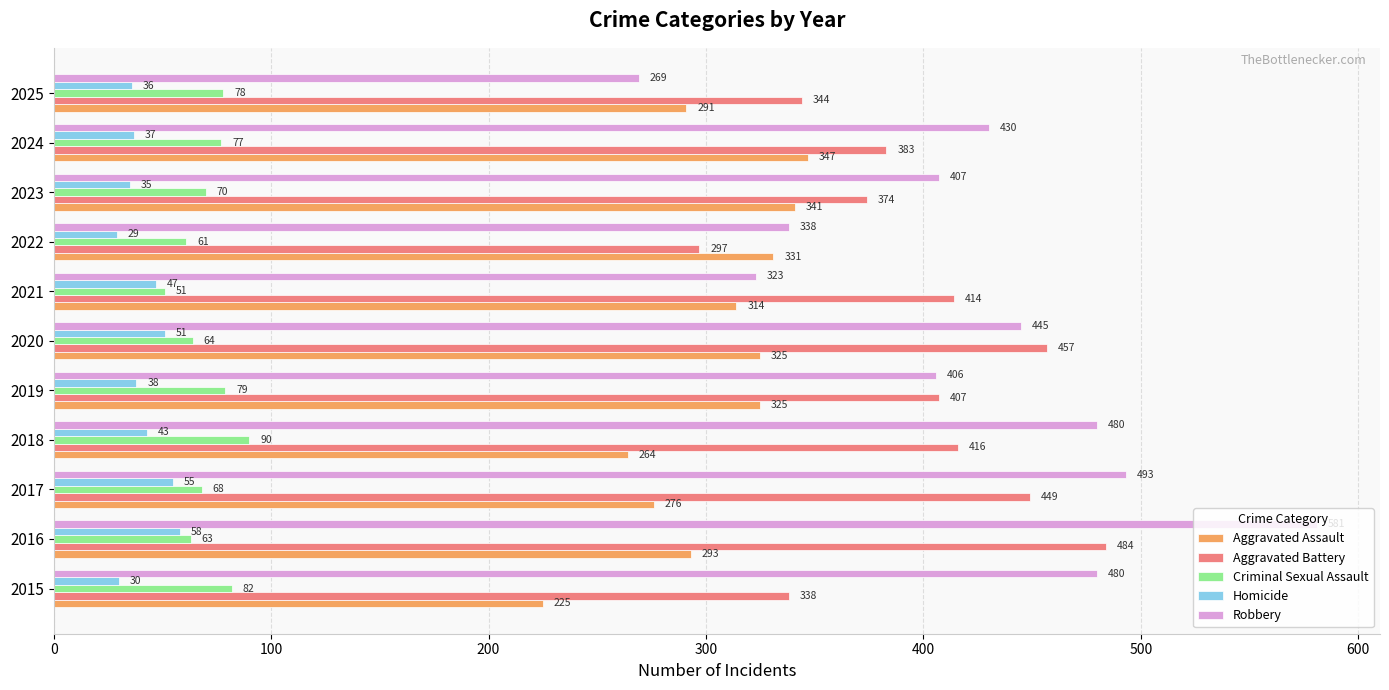

Is it true that Criminal Sexual Assault equals 93 at 2022?

False